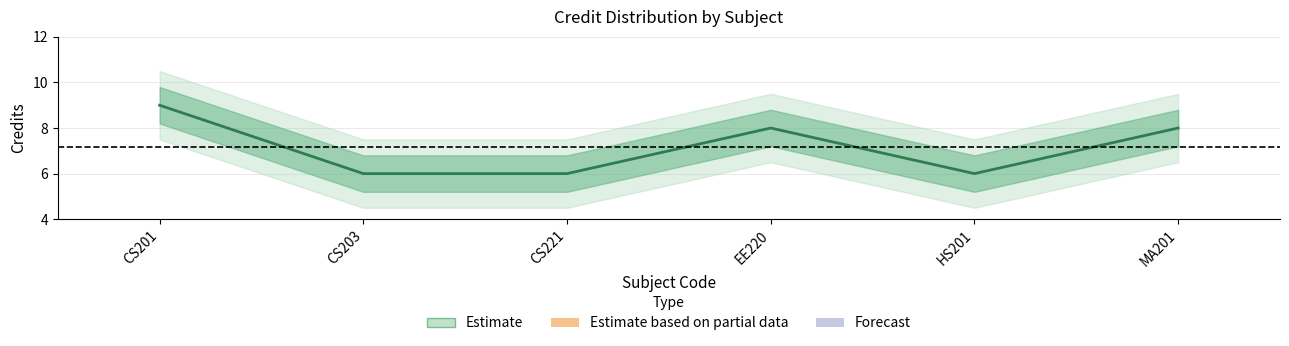

Does the chart have visible grid lines?

Yes